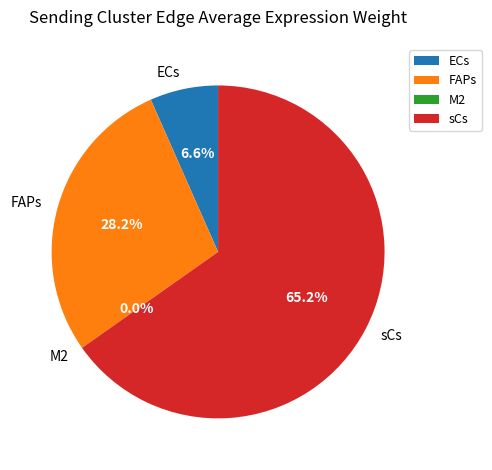

Combined, do ECs and sCs account for over 50%?

Yes